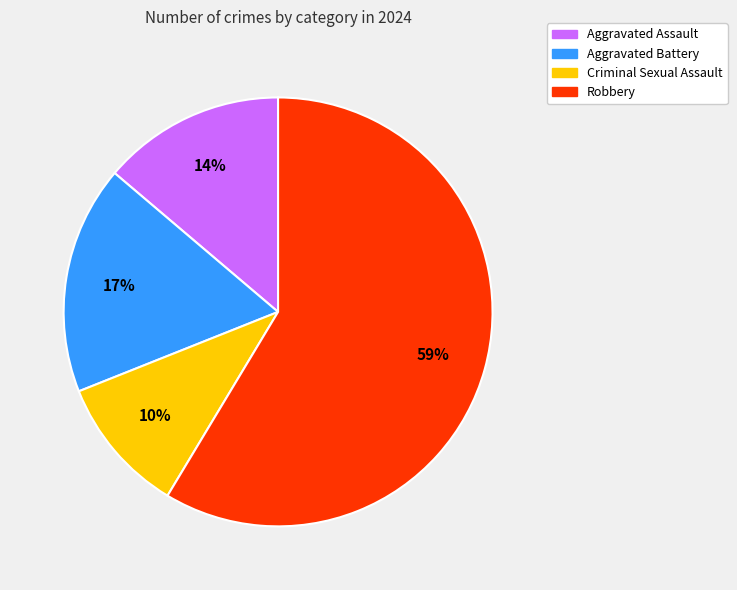

To the nearest percent, what is the average slice percentage?

25%